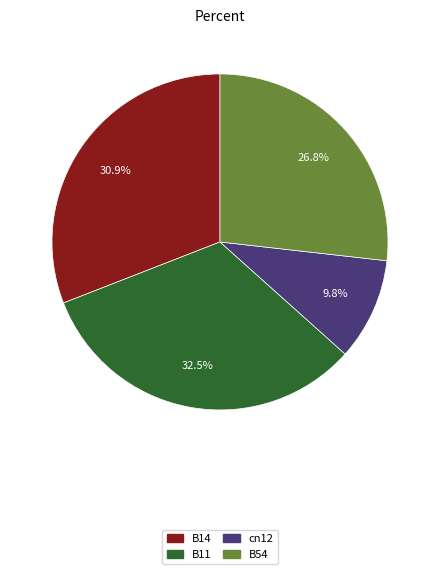

What is the total percentage of B14 and B54?

57.7%